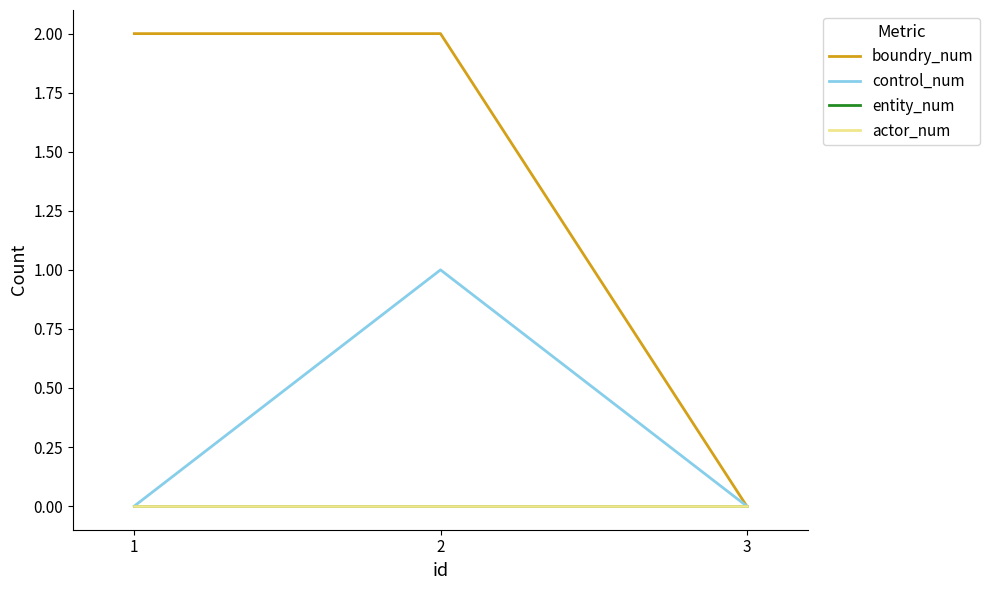

How many lines are shown in the chart?

4